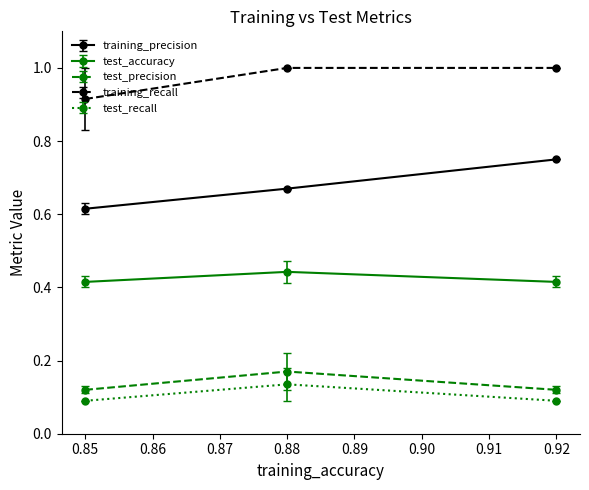

What is the average value of the training_recall series?

1.0